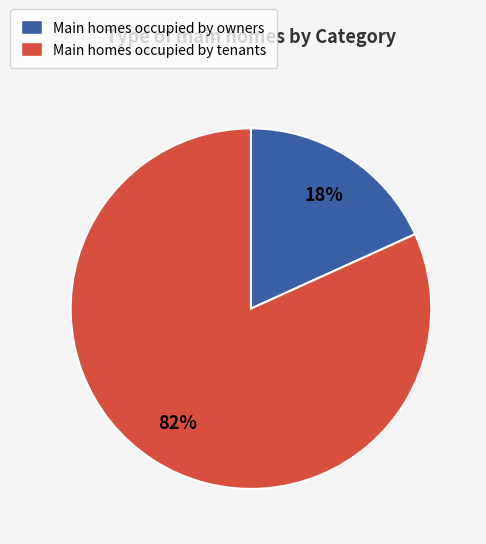

Is there any slice that represents more than half of the pie?

Yes